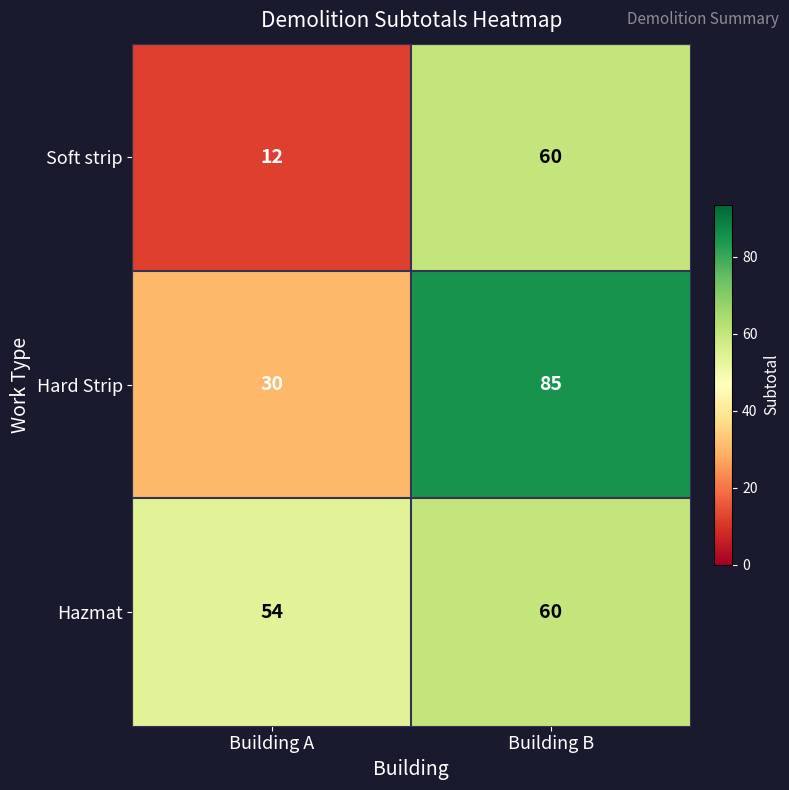

At which label is Hard Strip closest to 57?

Building A